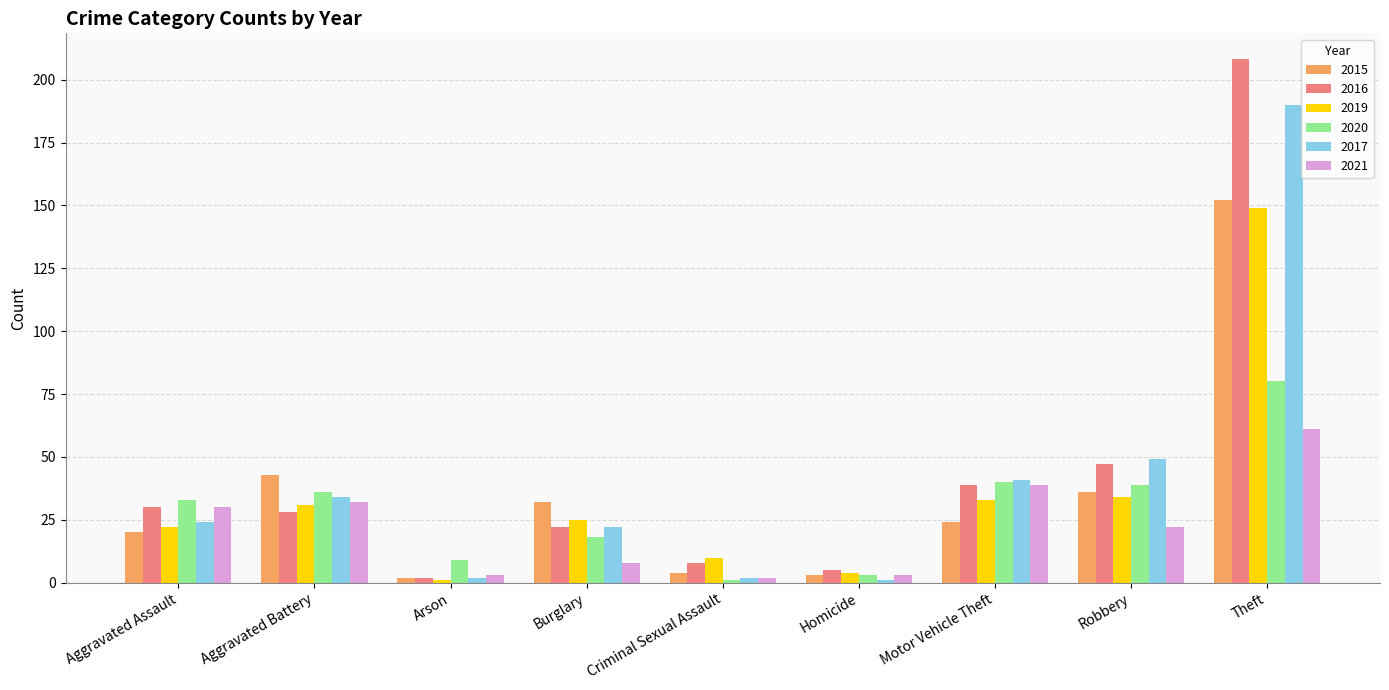

What is the label of the 9th bar from the left?

Theft